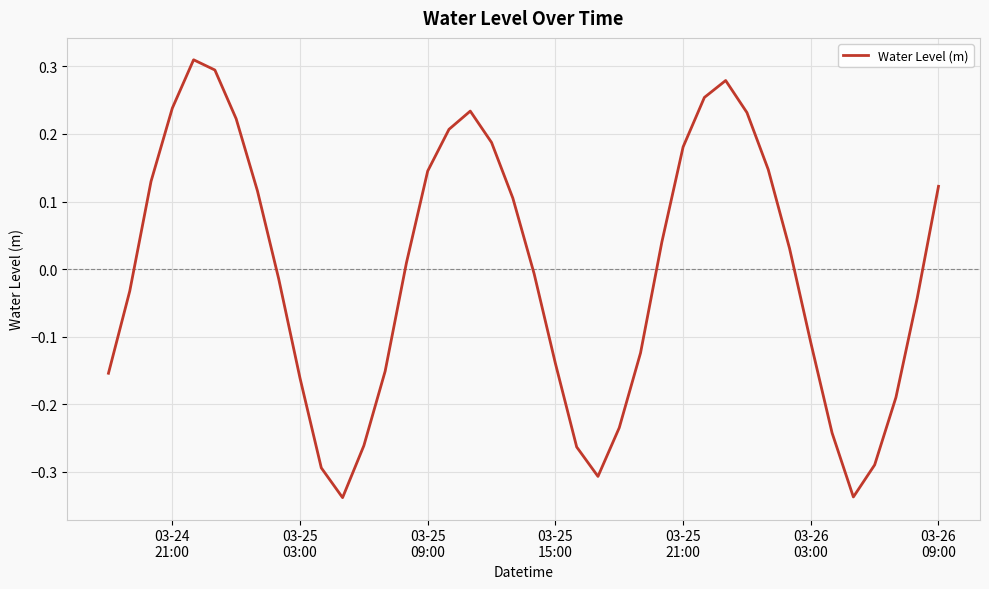

What is the difference between the maximum and minimum values?

0.6